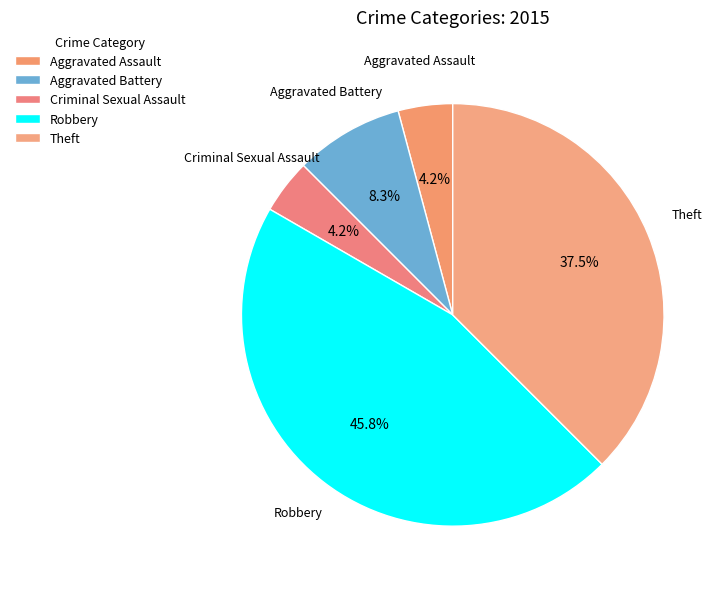

How much of the chart is everything except Aggravated Battery?

91.7%